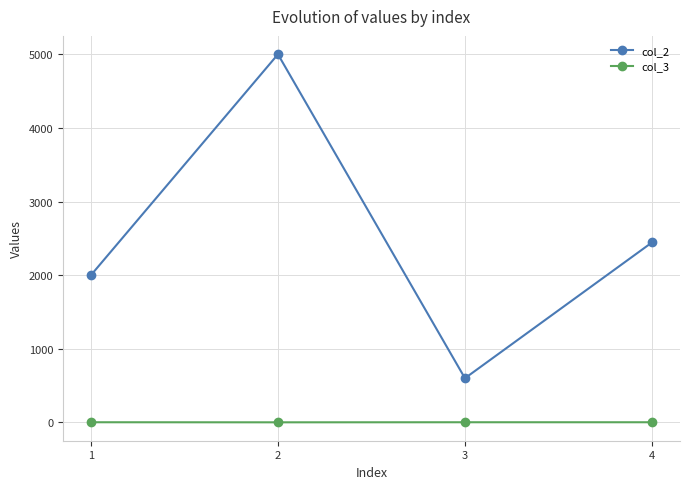

How many col_2 values are between 2000 and 5000?

3